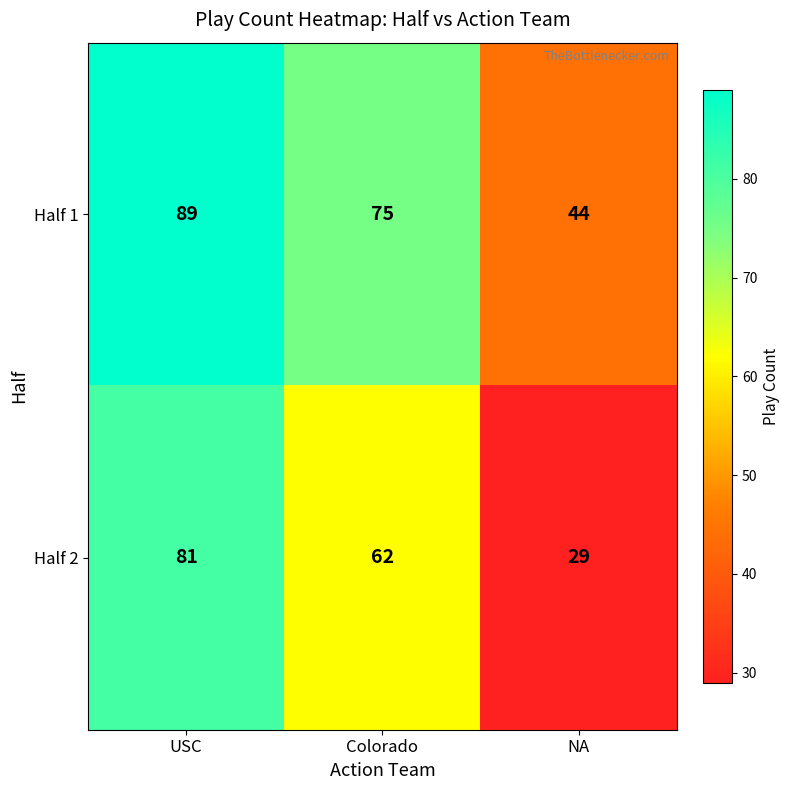

What is the greatest value displayed?

89